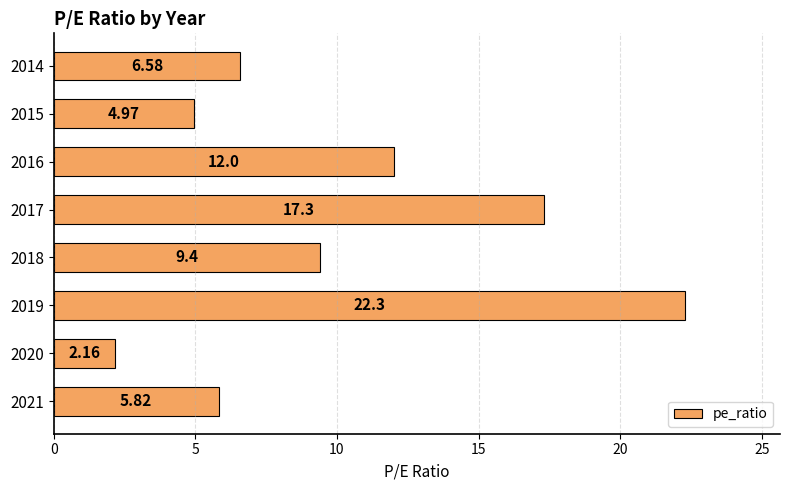

At which category does the chart reach its peak across all series?

2019